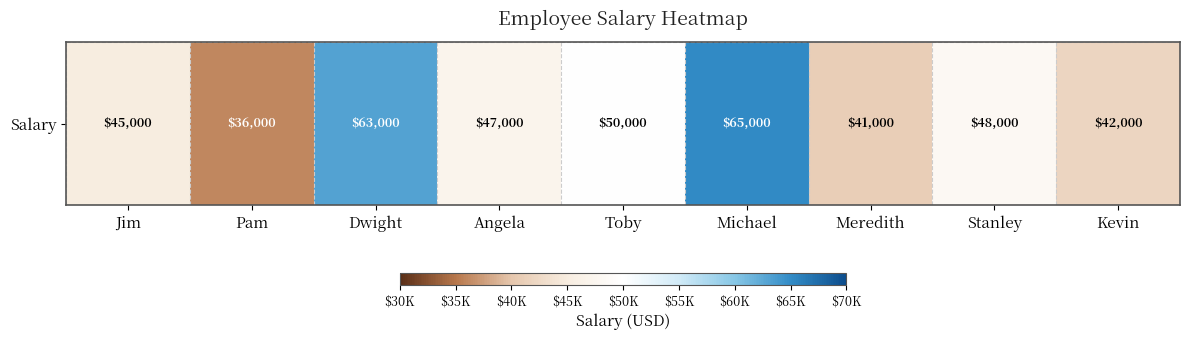

Between Dwight and Kevin, which is larger?

Dwight